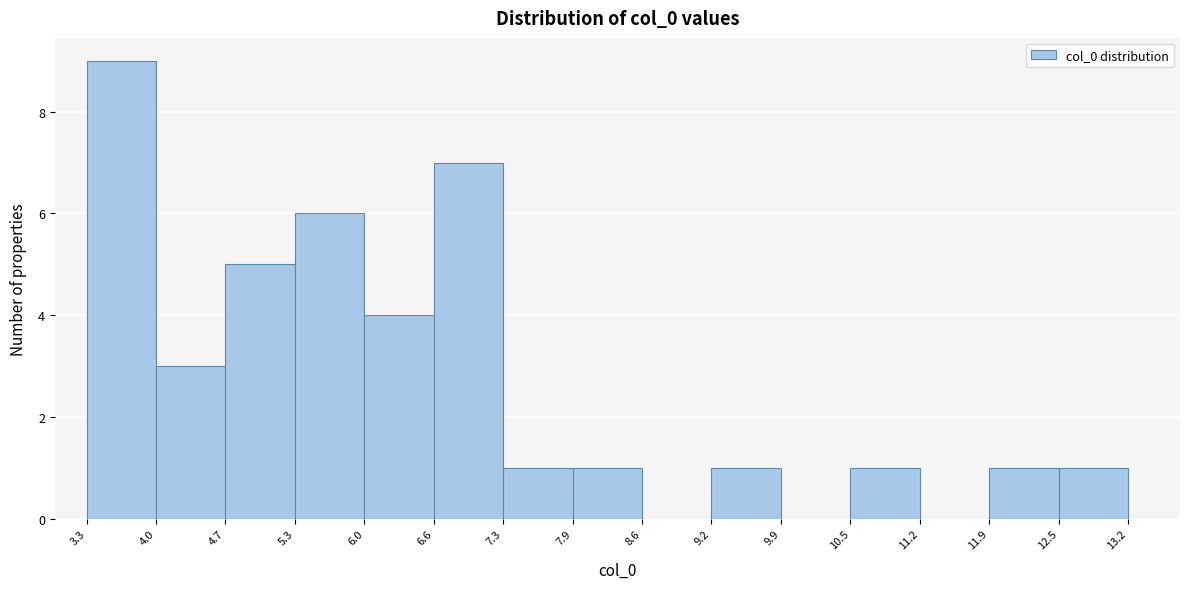

How tall is the bar that spans 3.3 to 4.0 on the x-axis? The values are not printed on the chart, so give them approximately, as read against the axis.

9